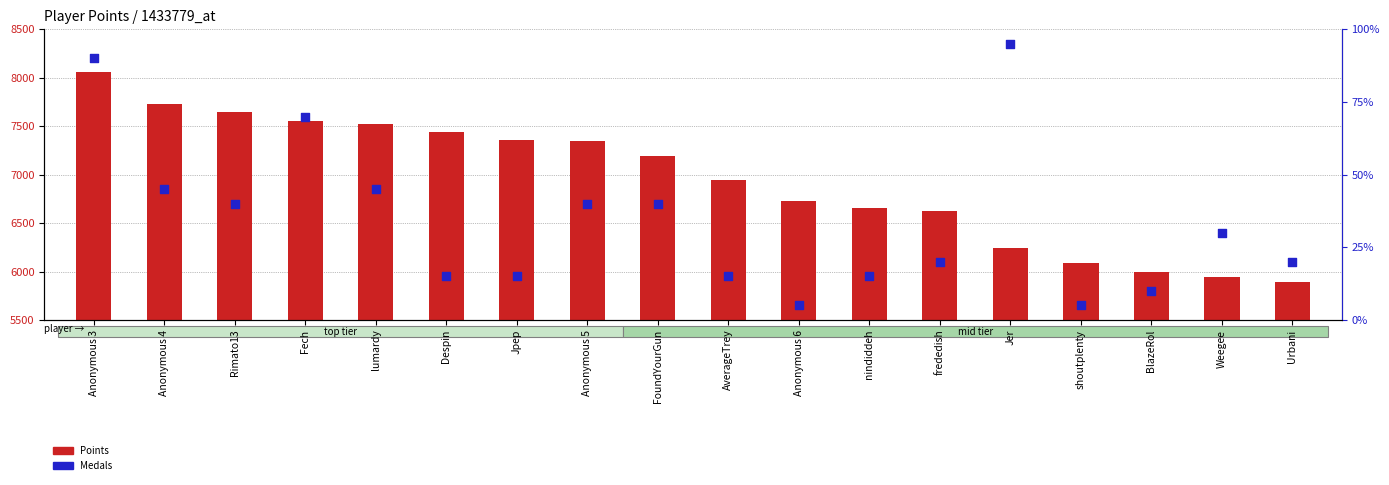

What is the total value across all series at Anonymous 3?

8076